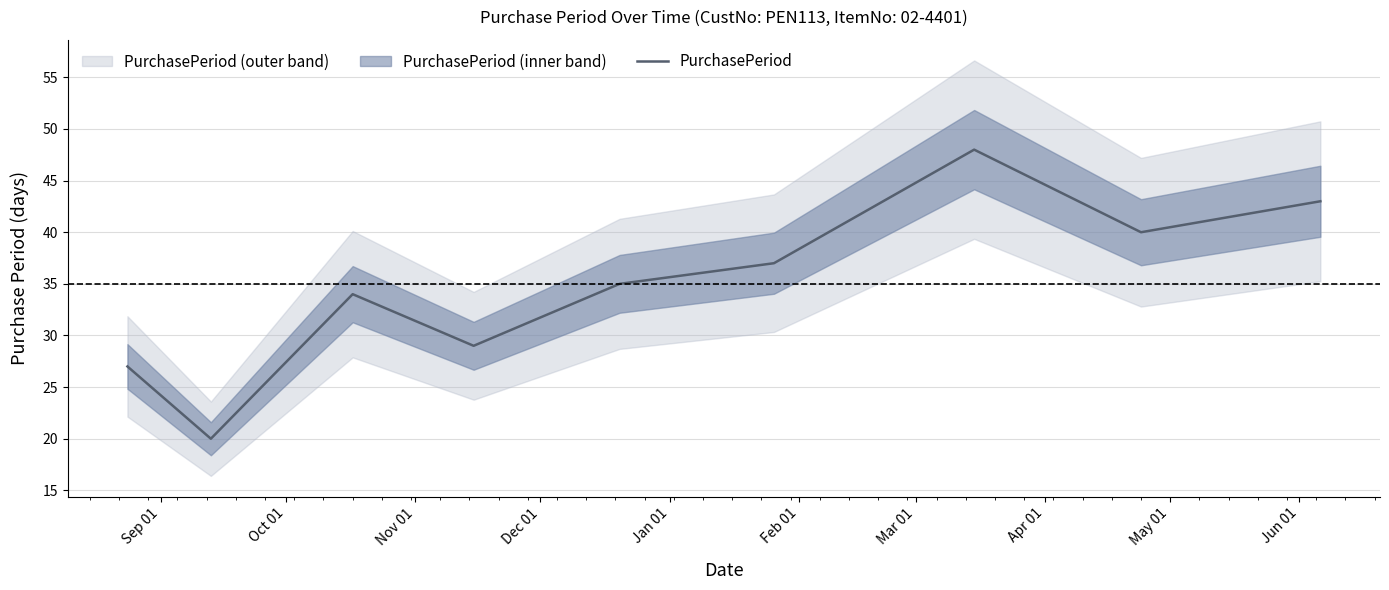

Read the value at Sep 01.

27